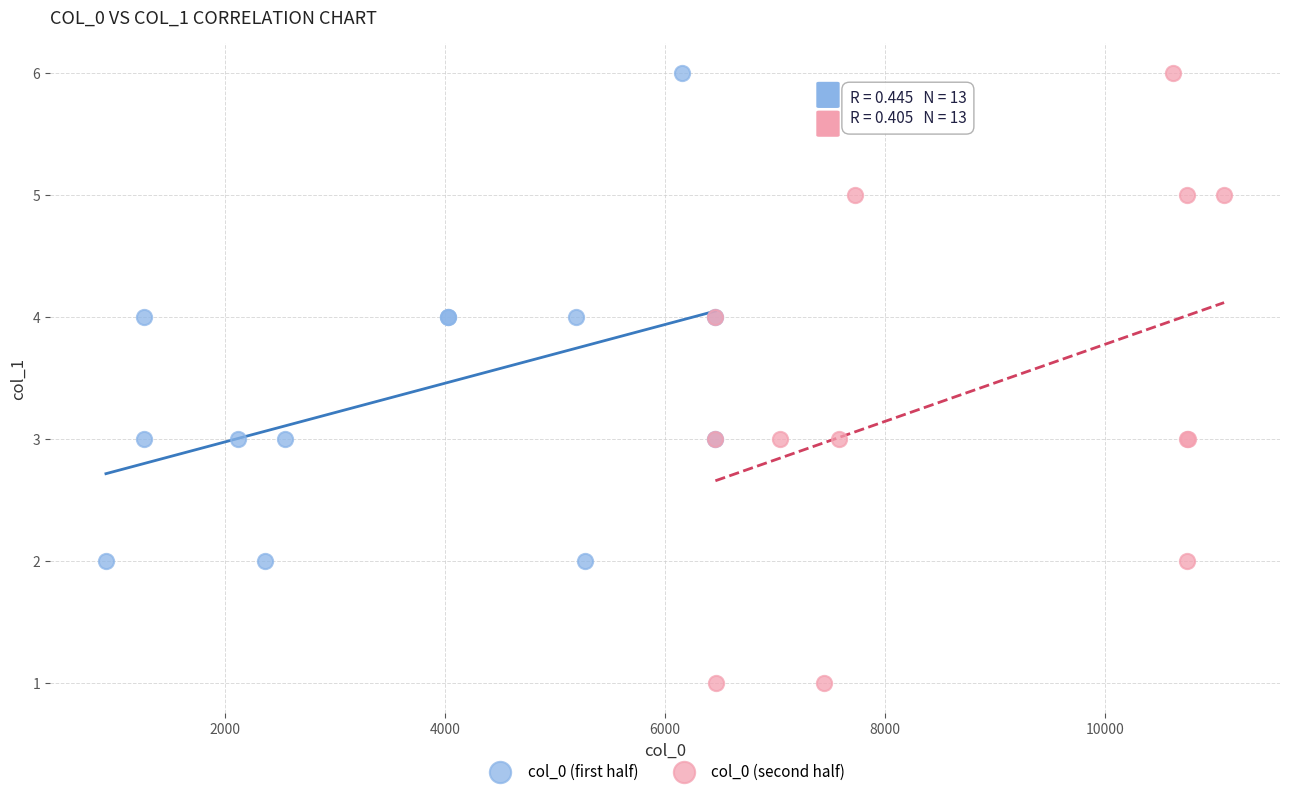

Which series reaches the minimum Y coordinate?

col_0 (second half)